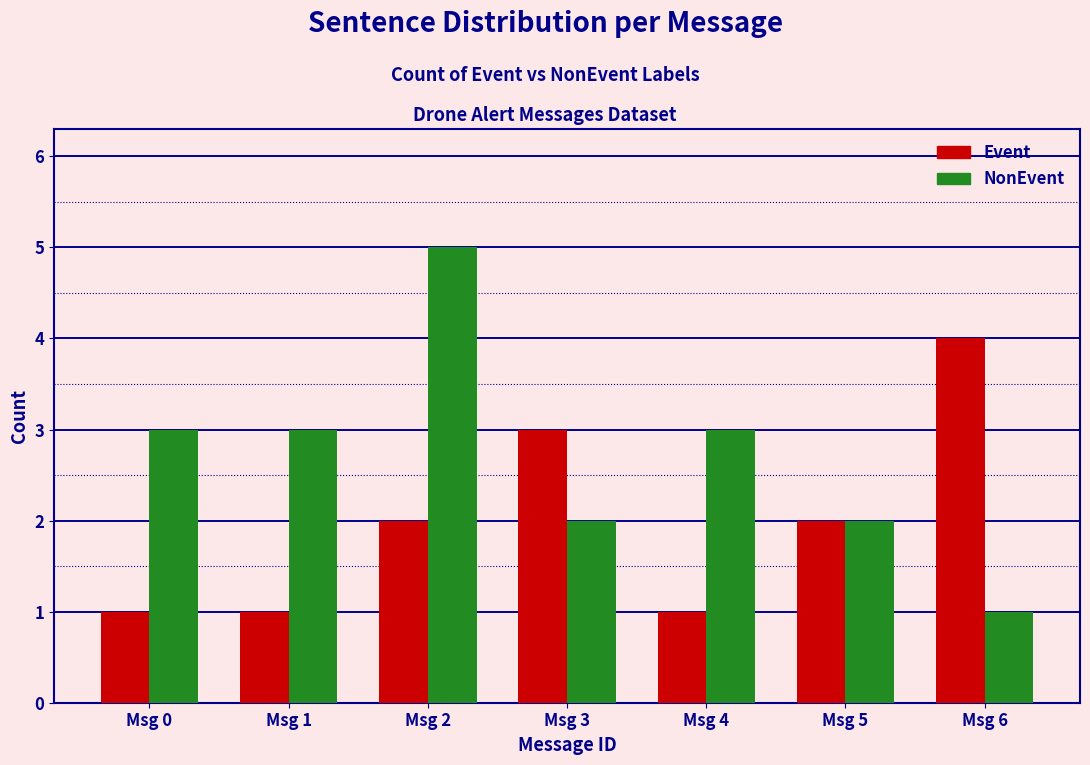

Reading left to right, what are all the values shown in this chart?

Event: 1	1	2	3	1	2	4
NonEvent: 3	3	5	2	3	2	1